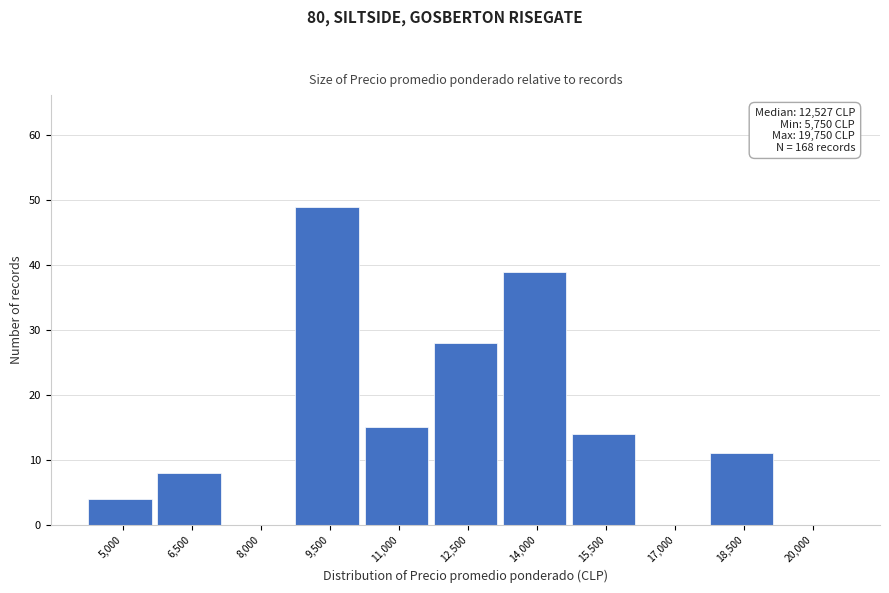

Reading left to right, extract all data points from this chart.

5,000=4	6,500=8	8,000=0	9,500=49	11,000=15	12,500=28	14,000=39	15,500=14	17,000=0	18,500=11	20,000=0